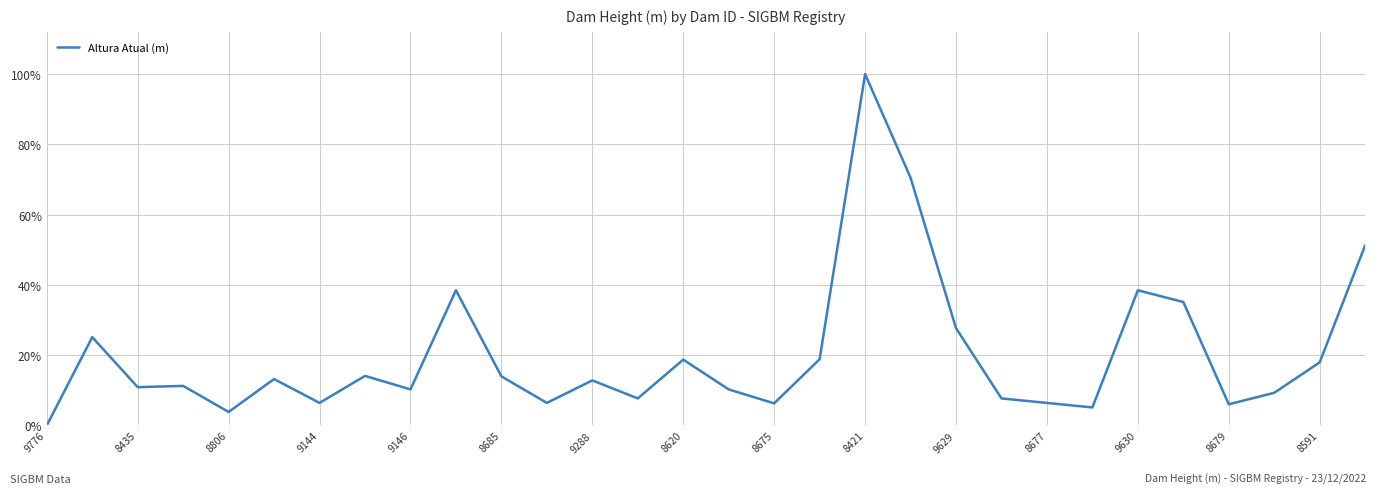

What is the difference between the second highest and minimum values?

70.5